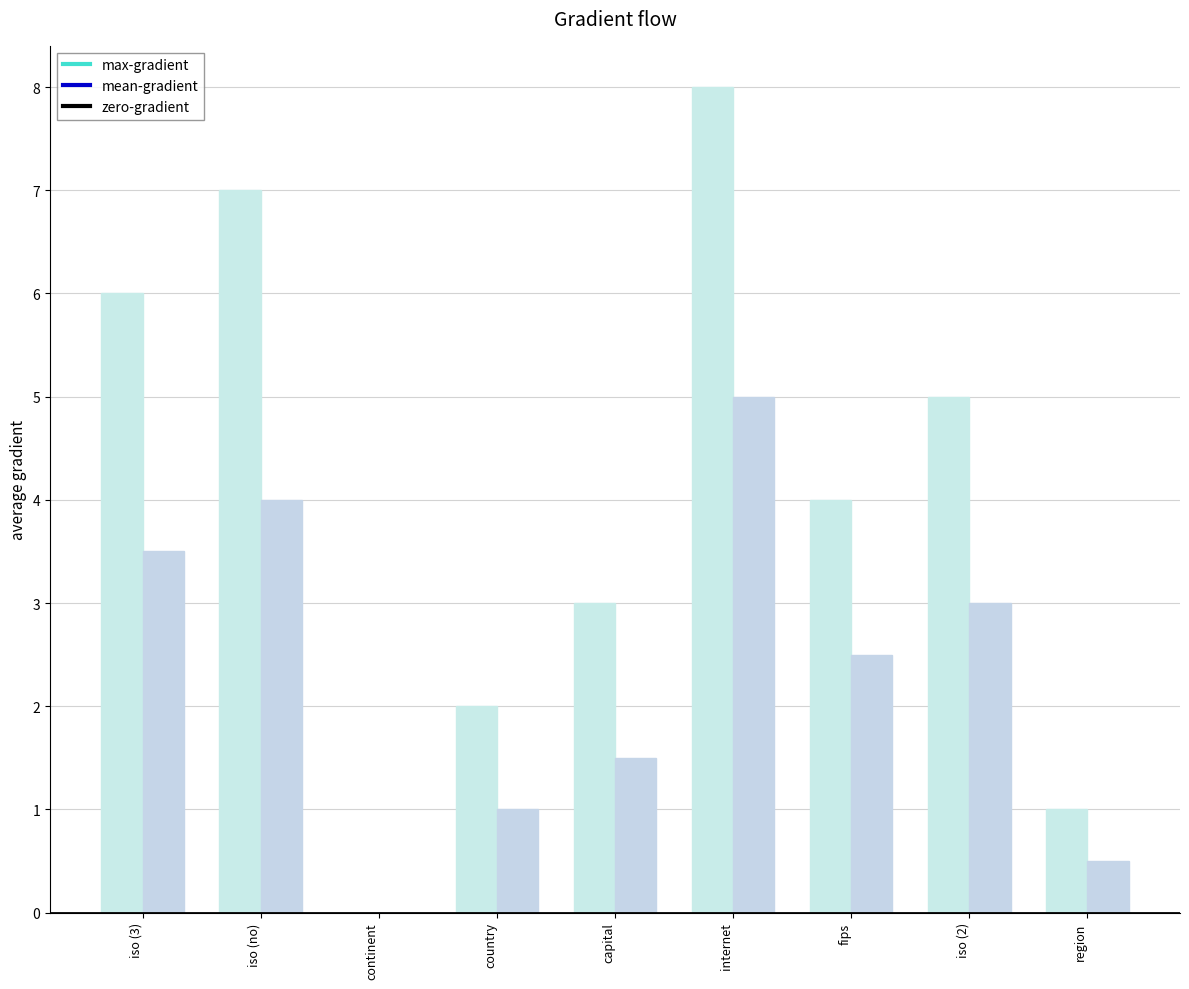

How many categories are shown in the chart?

9